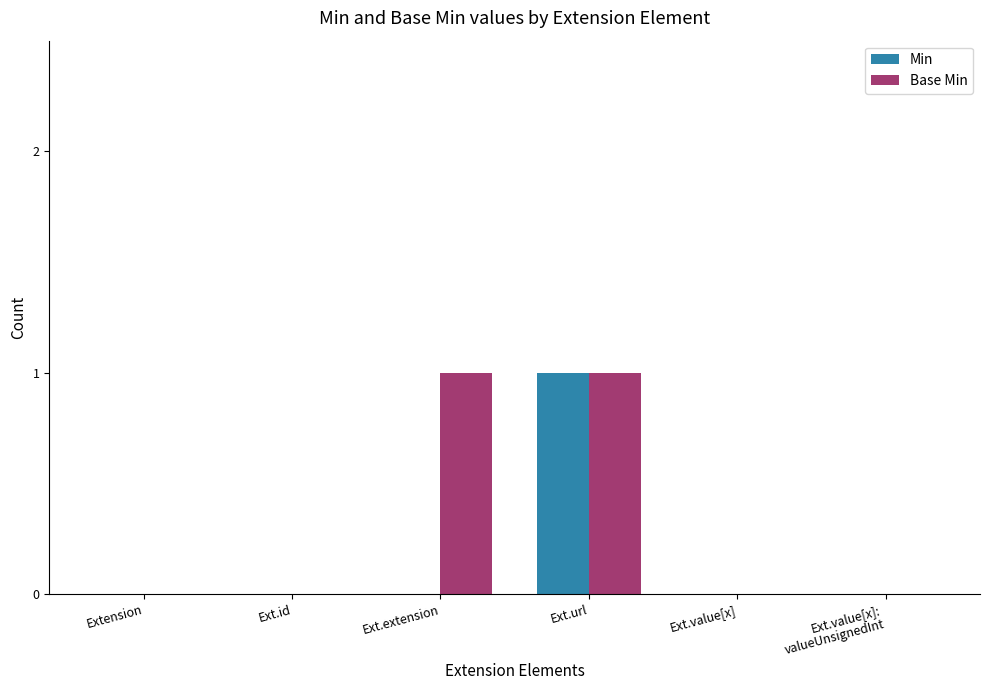

Which series has the largest total across all categories?

Base Min